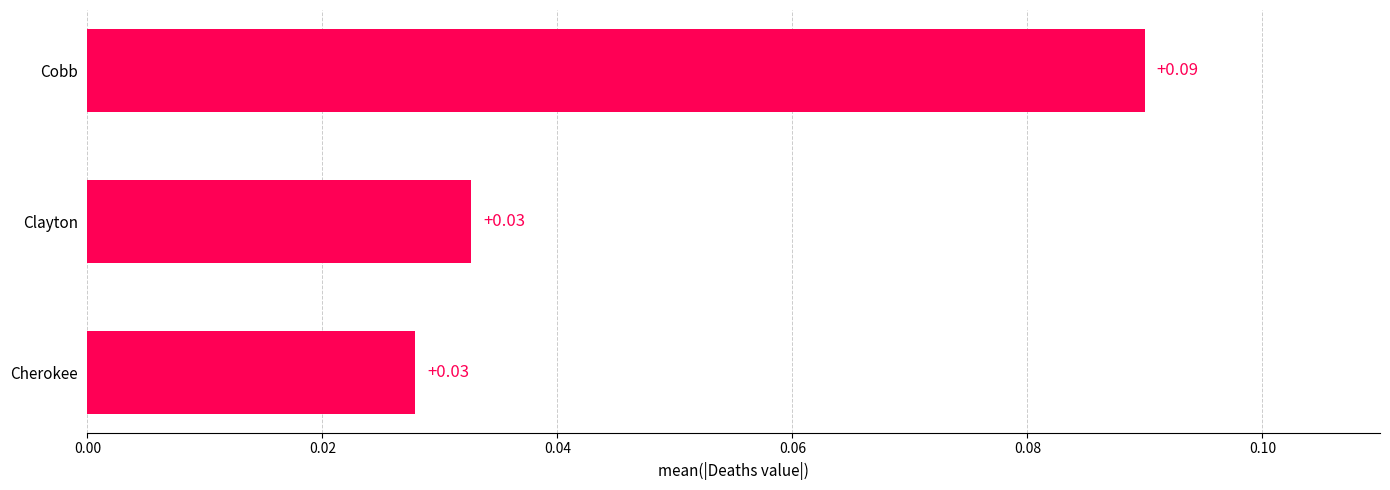

Count the values in the range 0 to 1.

3